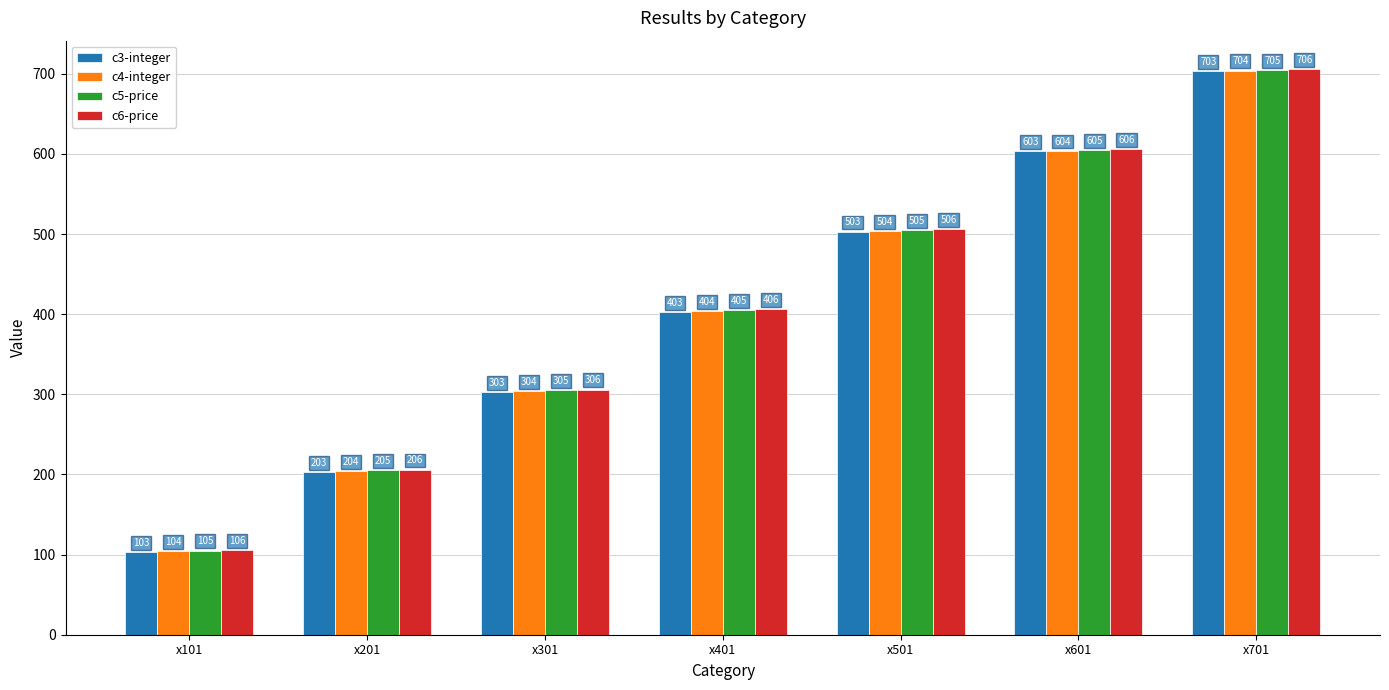

What is the difference between the highest and lowest values at x301?

3